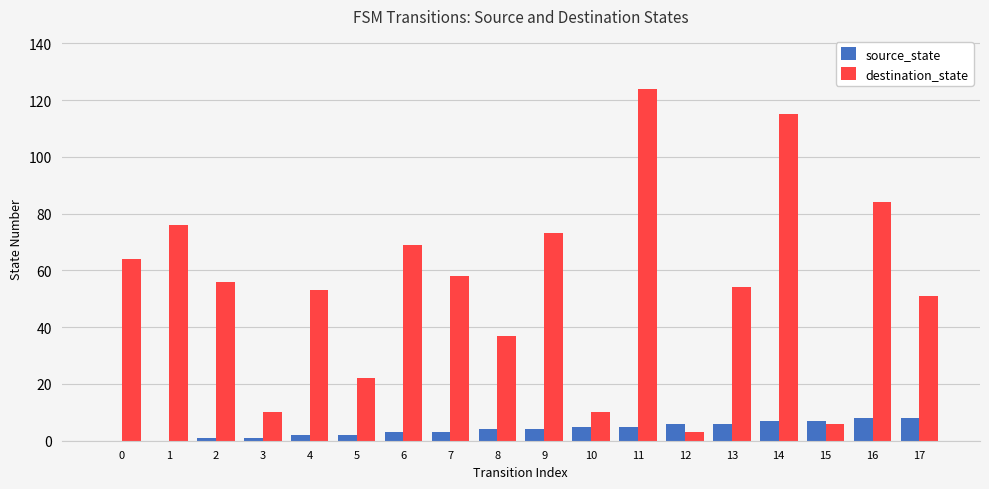

Reading right to left, extract all data points from this chart.

source_state: 8	8	7	7	6	6	5	5	4	4	3	3	2	2	1	1	0	0
destination_state: 51	84	6	115	54	3	124	10	73	37	58	69	22	53	10	56	76	64